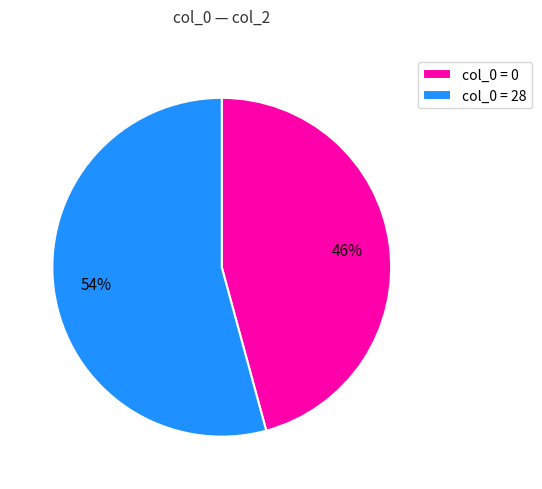

To the nearest percent, what portion does col_0 = 0 represent?

46%